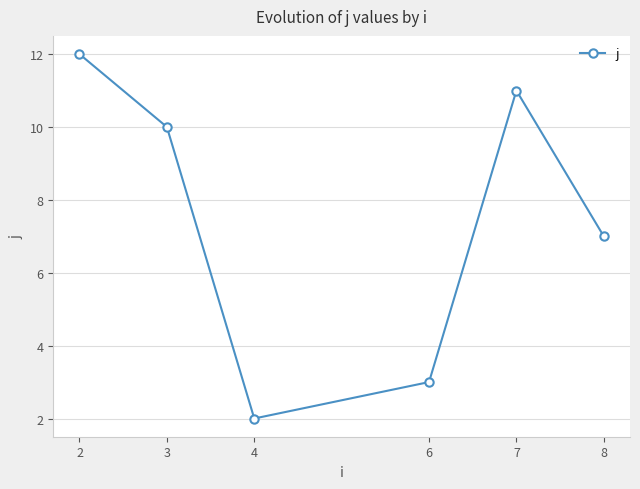

What is the difference between the maximum and minimum values?

10